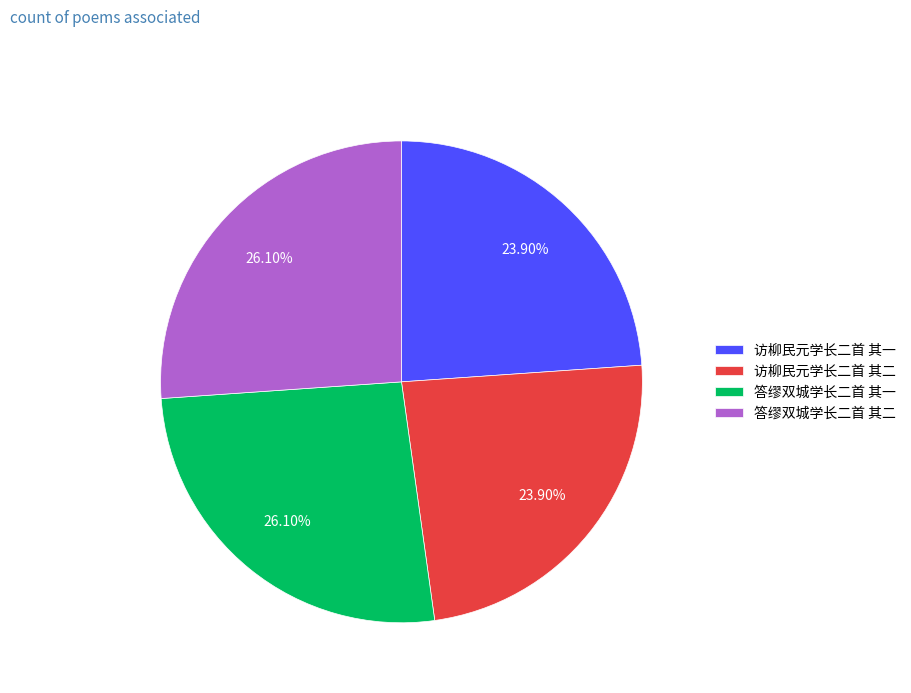

Does 答缪双城学长二首 其一 represent more than half of the total?

No